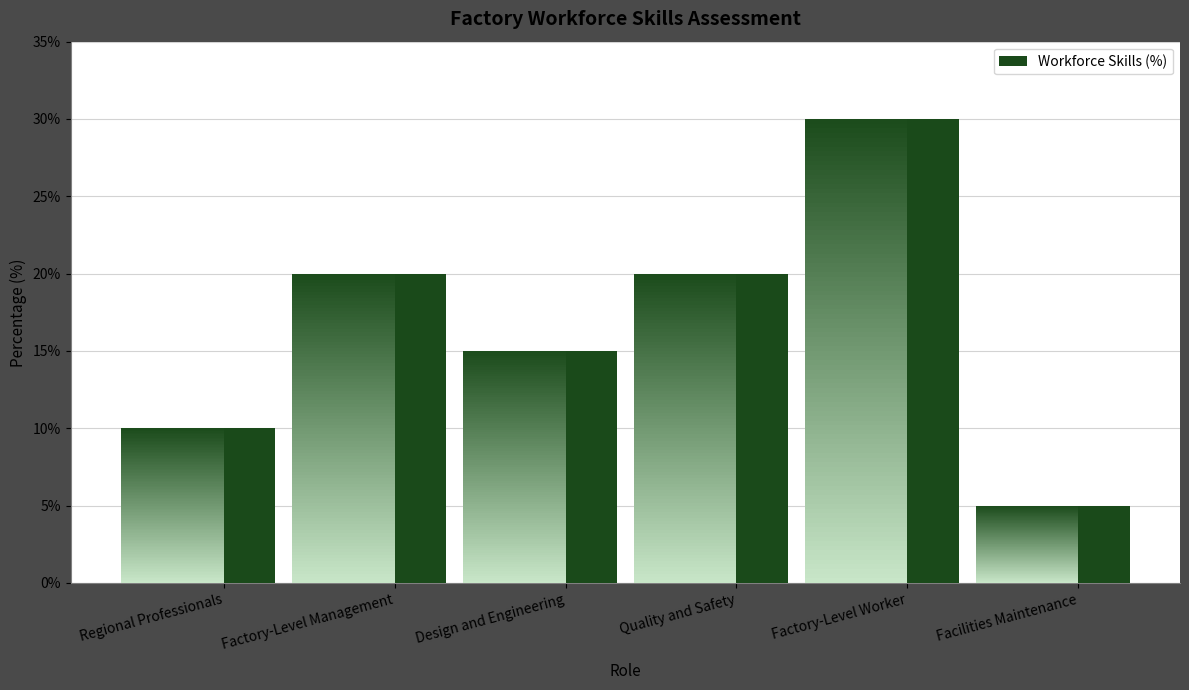

True or false: the data shows 5 at Design and Engineering.

False